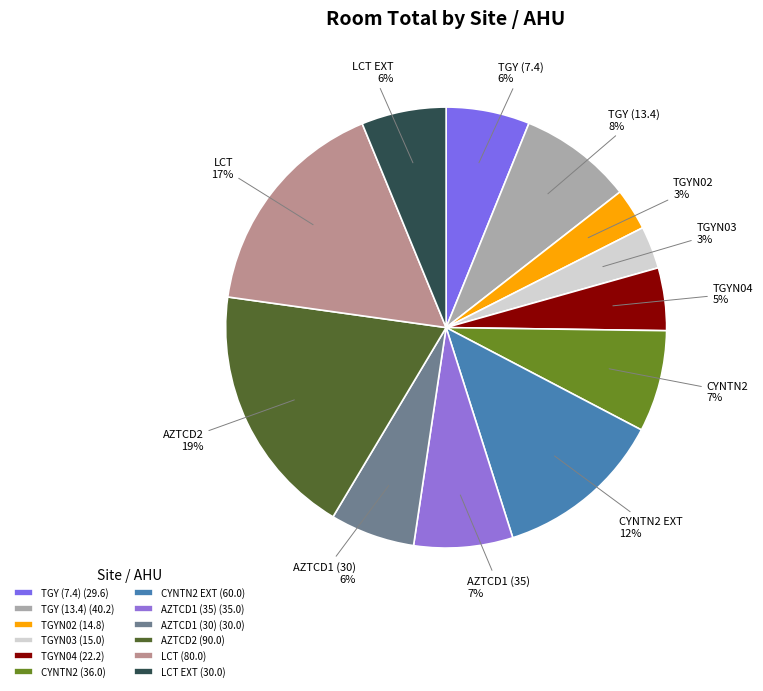

Between TGYN02 and CYNTN2 EXT, which is larger?

CYNTN2 EXT